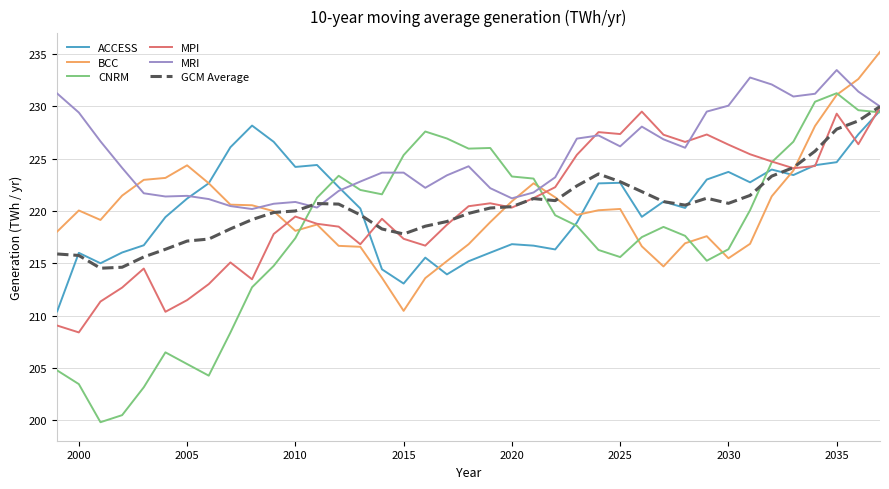

How many values in the MPI series exceed 220?

20